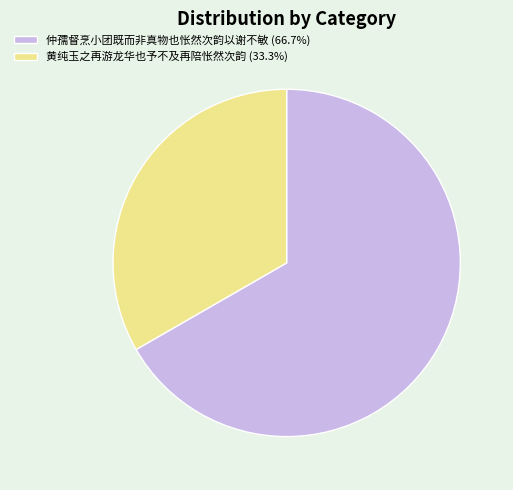

Do 黄纯玉之再游龙华也予不及再陪怅然次韵 (33.3%) and 仲孺督烹小团既而非真物也怅然次韵以谢不敏 (66.7%) together represent more than half of the pie?

Yes